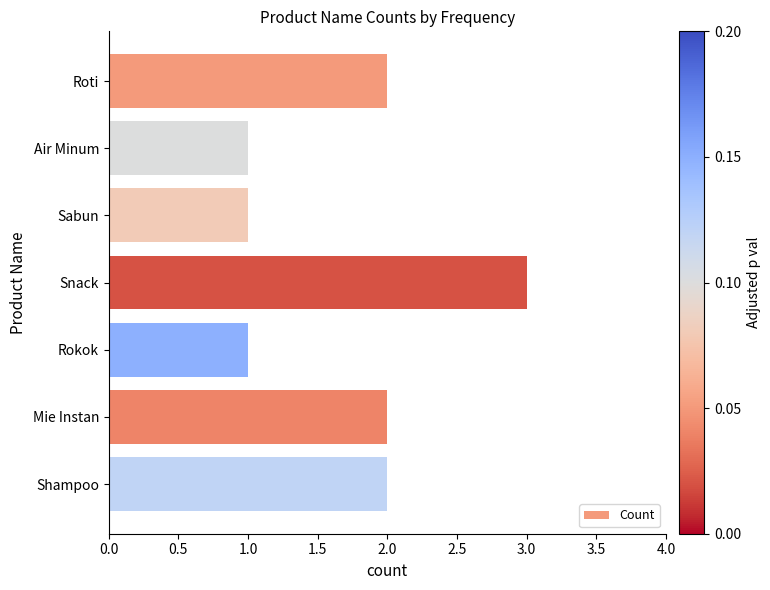

How many values are between 1 and 2?

6